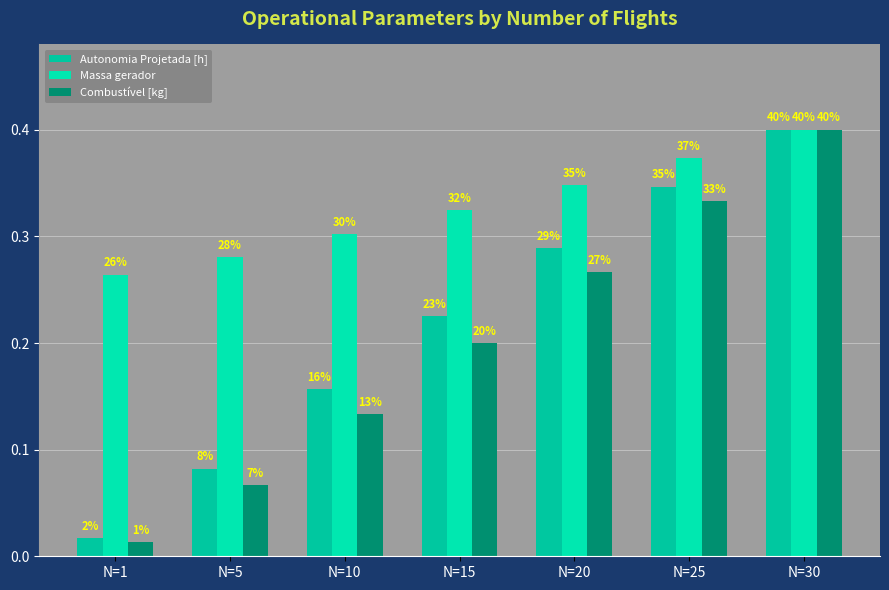

Which series changed the most between N=20 and N=30?

Combustível [kg]